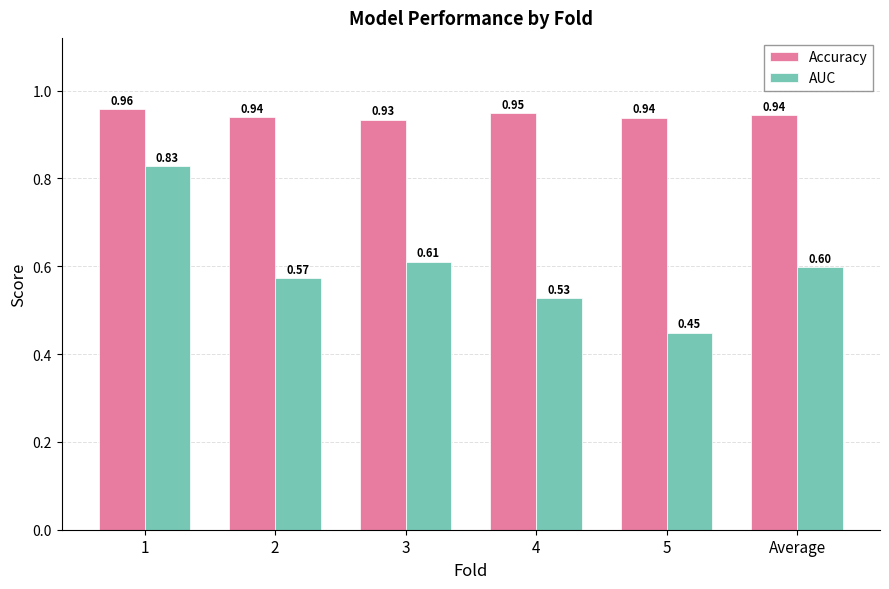

What is the total value across all series at Average?

1.5